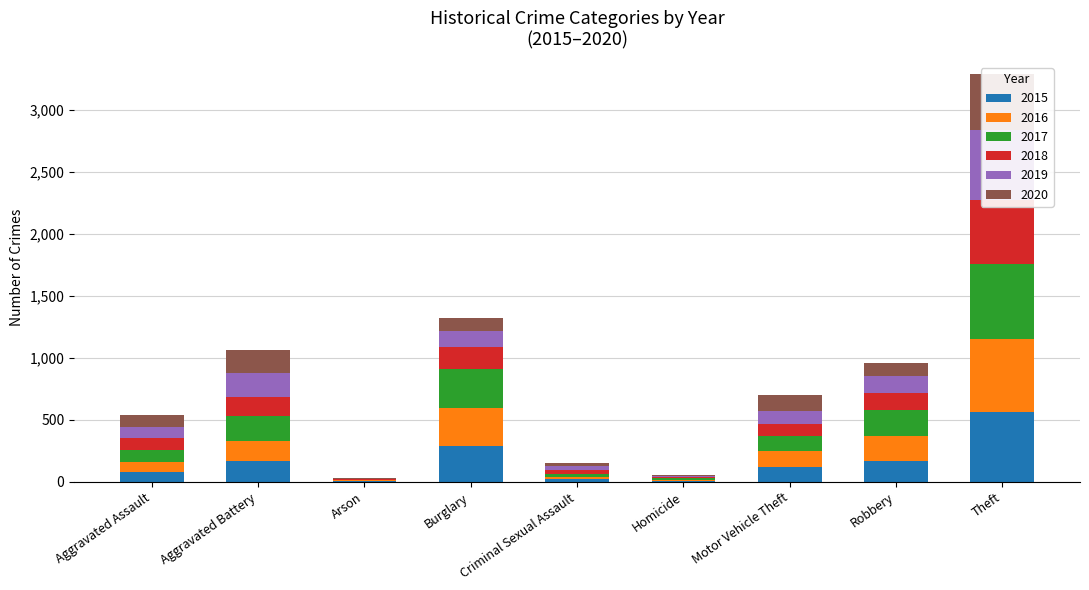

What is the maximum value shown in the chart?

599